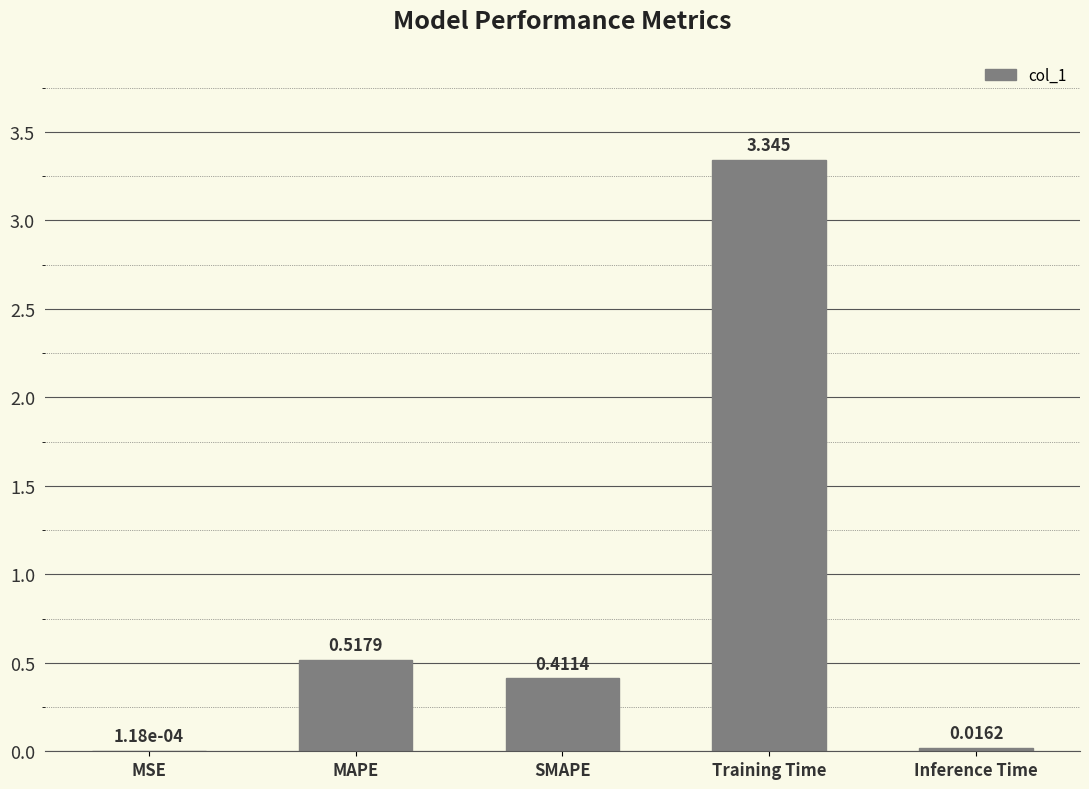

Which has a higher value, MSE or Inference Time?

Inference Time